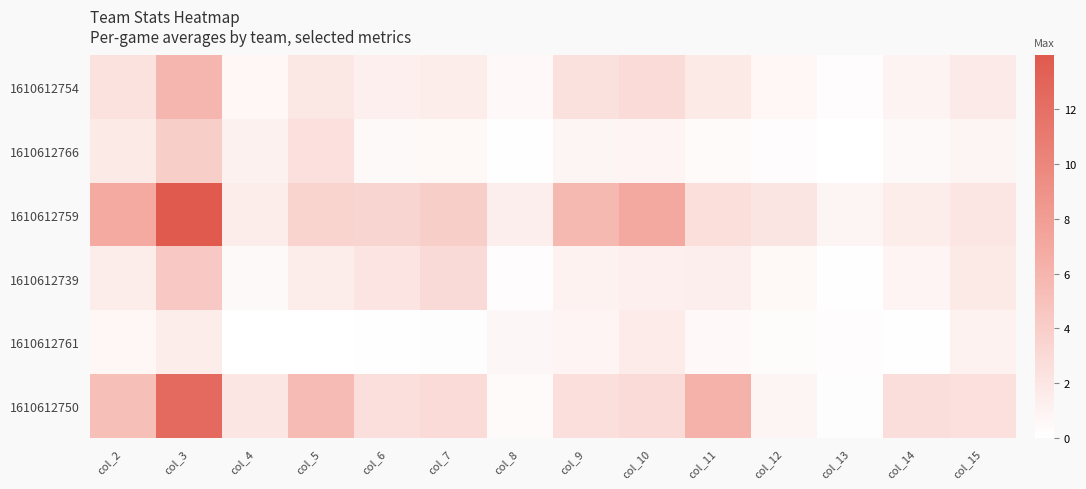

Reading right to left, what are all the values shown in this chart?

1610612754: col_15=1.6	col_14=1.0	col_13=0.2	col_12=0.6	col_11=1.7	col_10=2.9	col_9=2.4	col_8=0.5	col_7=1.5	col_6=1.3	col_5=1.9	col_4=0.6	col_3=5.8	col_2=2.3
1610612766: col_15=0.8	col_14=0.4	col_13=0.0	col_12=0.2	col_11=0.3	col_10=0.9	col_9=0.8	col_8=0.1	col_7=0.6	col_6=0.5	col_5=2.5	col_4=1.1	col_3=4.0	col_2=1.7
1610612759: col_15=2.0	col_14=1.4	col_13=0.8	col_12=2.1	col_11=2.6	col_10=6.9	col_9=5.6	col_8=1.3	col_7=4.0	col_6=3.3	col_5=3.6	col_4=1.5	col_3=14.0	col_2=6.9
1610612739: col_15=1.7	col_14=0.8	col_13=0.1	col_12=0.6	col_11=1.4	col_10=1.3	col_9=1.1	col_8=0.2	col_7=3.0	col_6=2.1	col_5=1.5	col_4=0.5	col_3=4.4	col_2=1.5
1610612761: col_15=1.1	col_14=0.1	col_13=0.2	col_12=0.3	col_11=0.5	col_10=1.6	col_9=0.9	col_8=0.7	col_7=0.2	col_6=0.1	col_5=0.0	col_4=0.0	col_3=1.5	col_2=0.6
1610612750: col_15=2.5	col_14=2.7	col_13=0.1	col_12=0.8	col_11=6.2	col_10=2.9	col_9=2.6	col_8=0.3	col_7=2.9	col_6=2.6	col_5=5.5	col_4=2.1	col_3=12.4	col_2=5.2